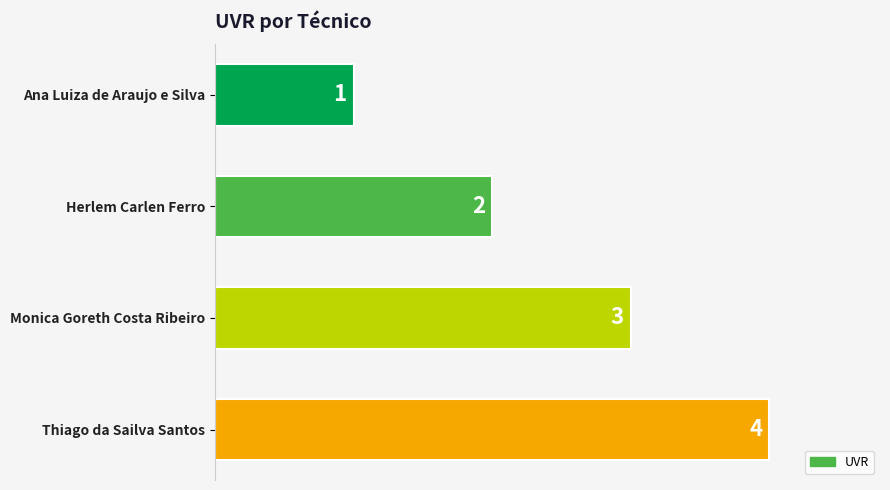

True or false: the data shows 1 at Herlem Carlen Ferro.

False